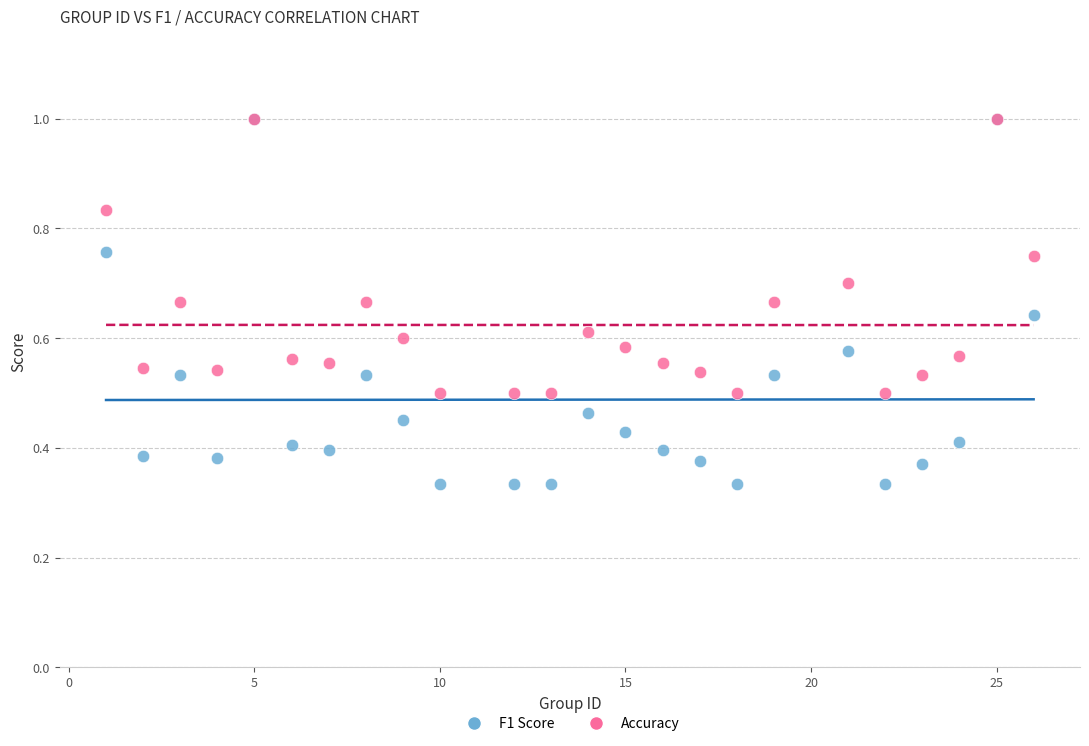

What are all the series names shown in the legend?

F1 Score, Accuracy